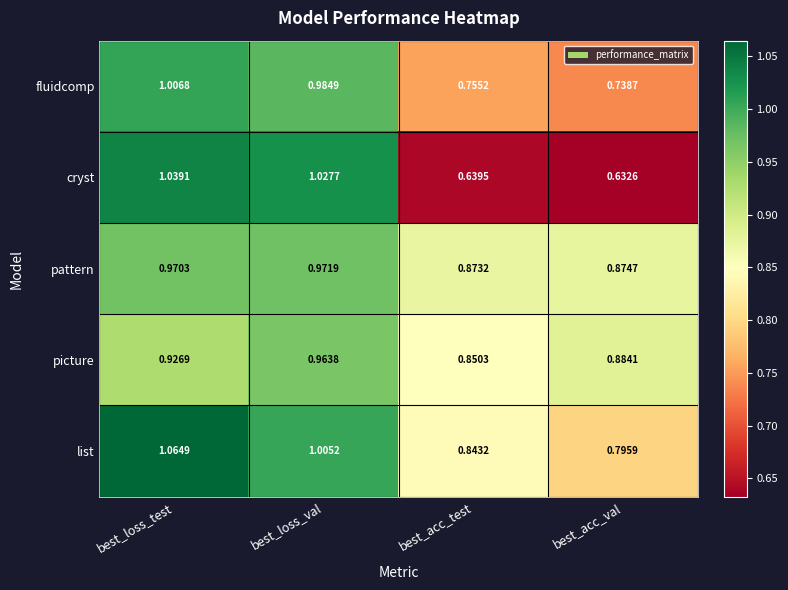

Rank the series at best_loss_test from lowest to highest value.

picture, pattern, fluidcomp, cryst, list